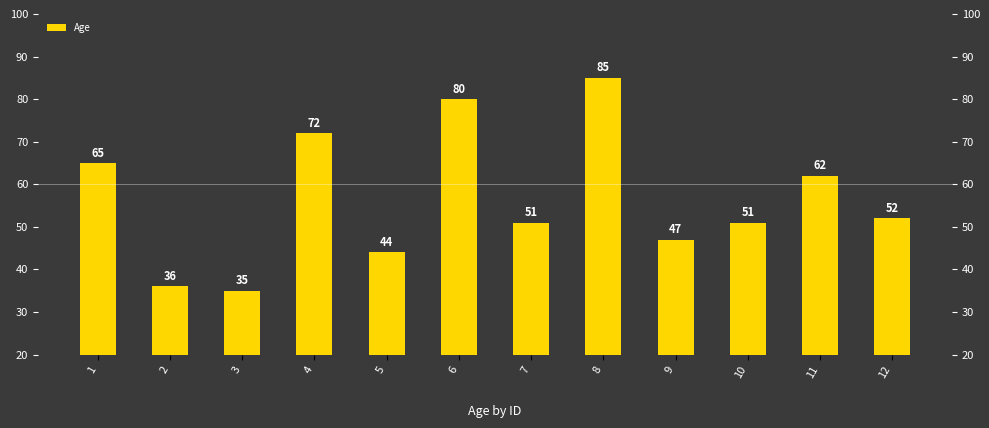

How many data points are less than 52?

6